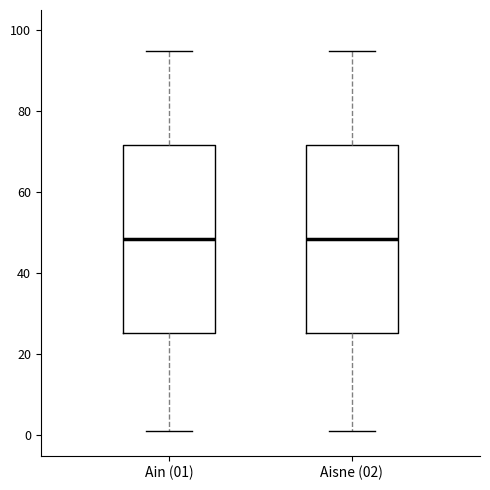

Reading left to right, read every box against the y-axis: the position of its median line, the range the box covers, and the ends of its whiskers. The values are not printed on the chart, so give them approximately, as read against the axis.

Ain (01): median 48, box 26 to 72, whiskers 2 to 96
Aisne (02): median 48, box 26 to 72, whiskers 2 to 96